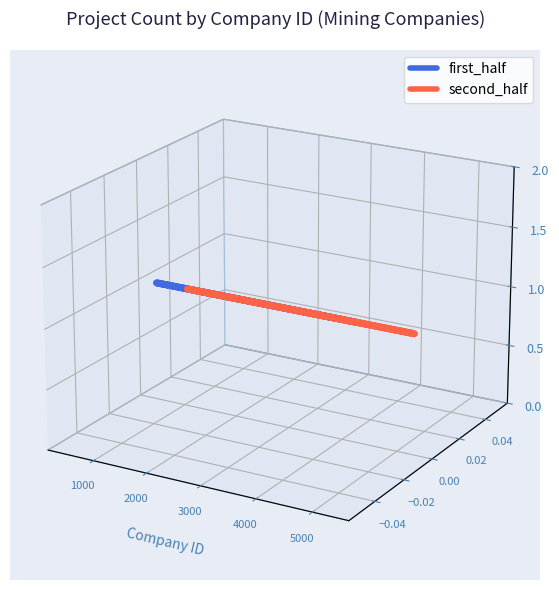

Where is second_half nearest to the value 0?

2000